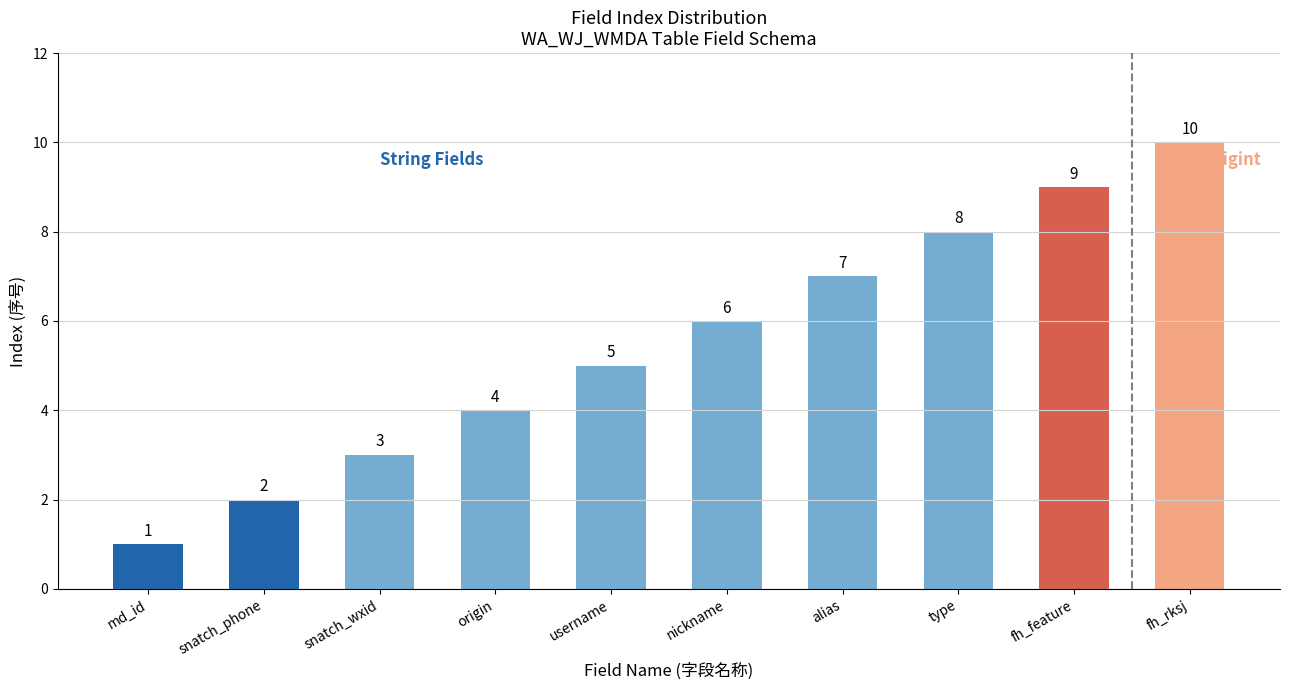

Reading left to right, transcribe all the data shown in this chart.

1	2	3	4	5	6	7	8	9	10